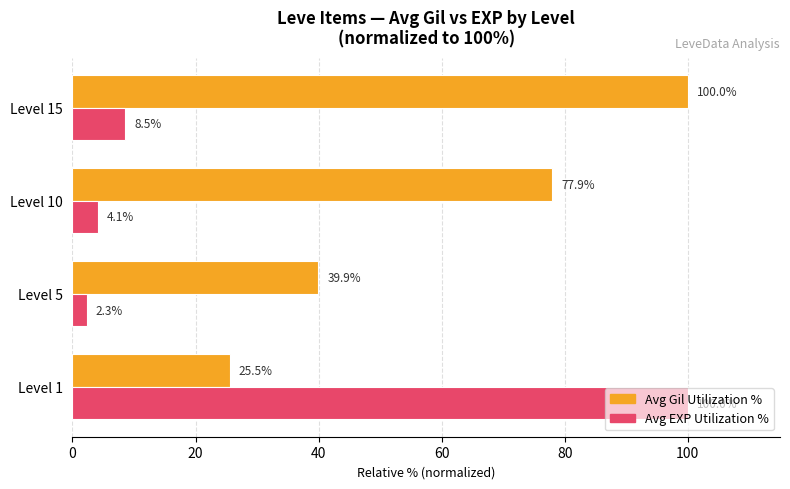

True or false: Avg EXP Utilization % has a value of 4.1 at Level 10.

True